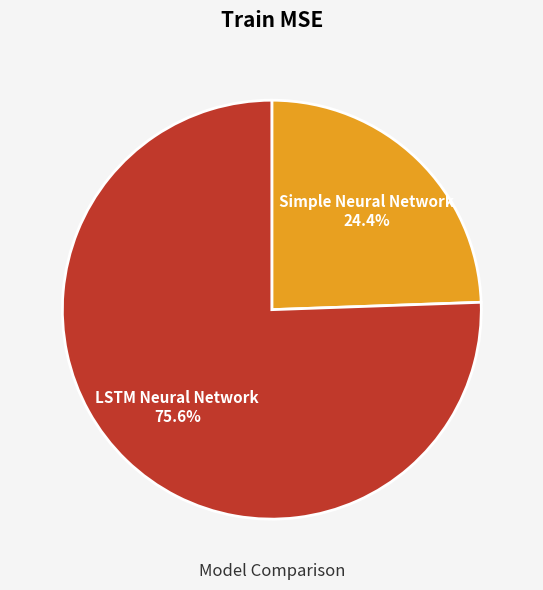

Which slice is the smallest?

Simple Neural Network